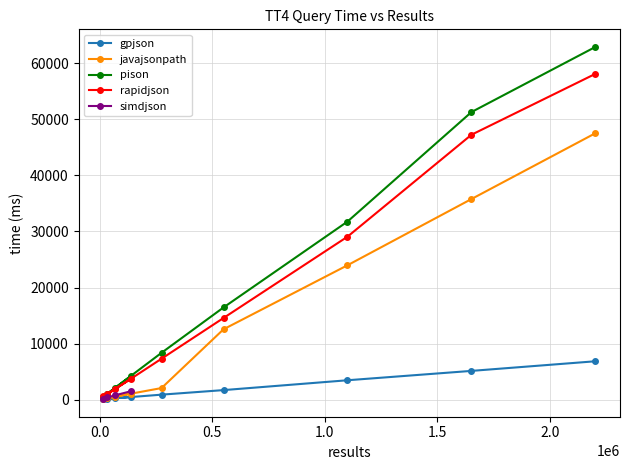

True or false: gpjson and rapidjson cross at least once.

False